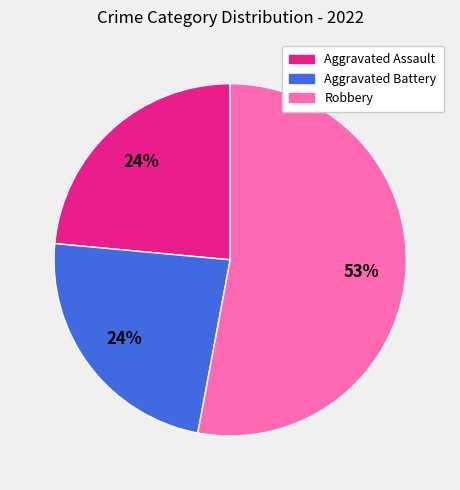

To the nearest percent, what is the difference between the largest and smallest slice percentages?

29%